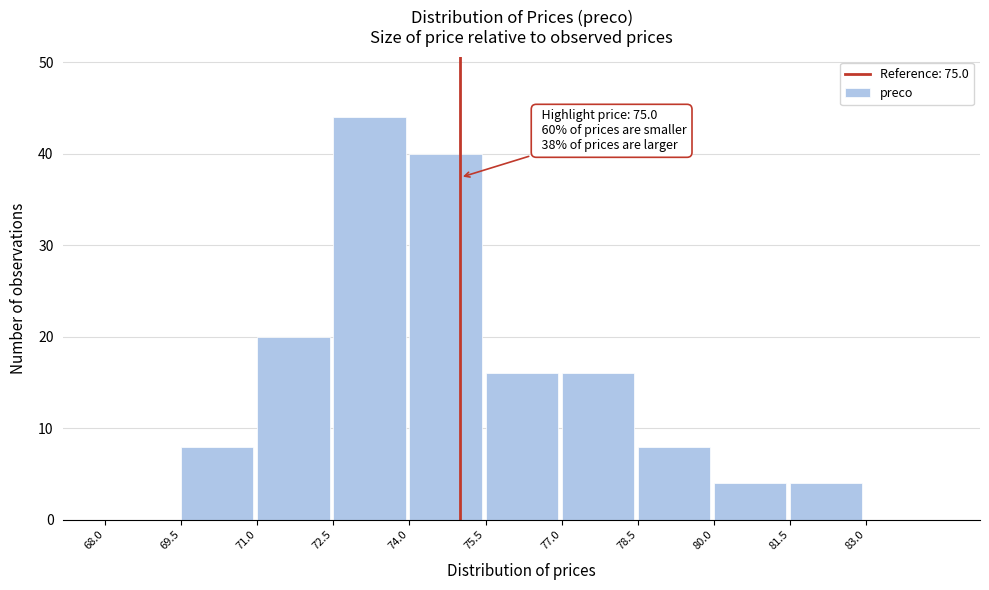

Which range on the x-axis has the tallest bar?

72.5 to 74.0